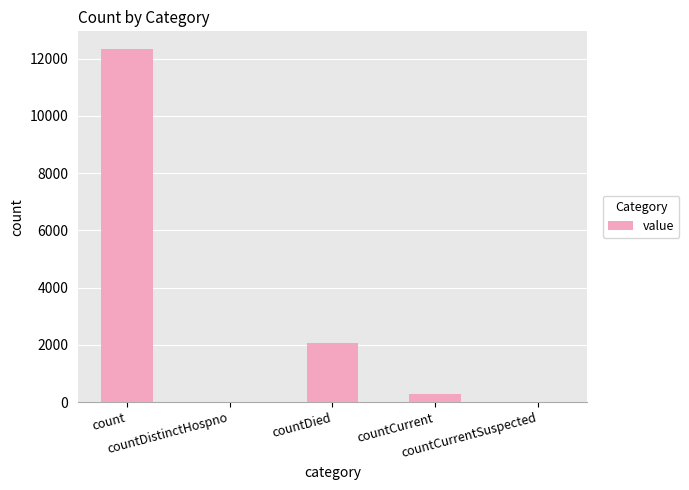

What is the maximum value shown in the chart?

12342